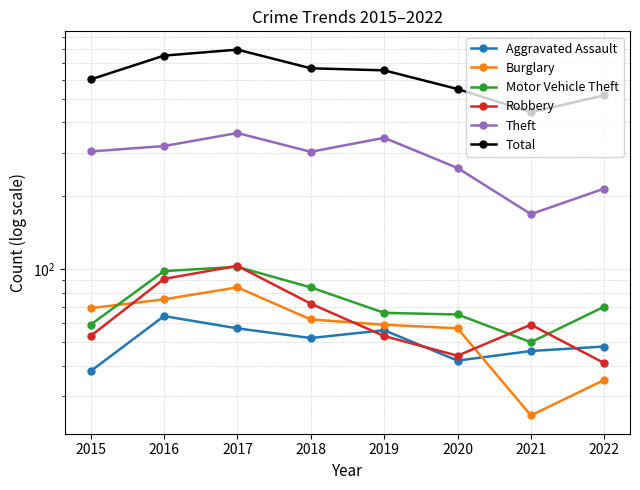

What is the value of the Total point at the 4th from the left?

668